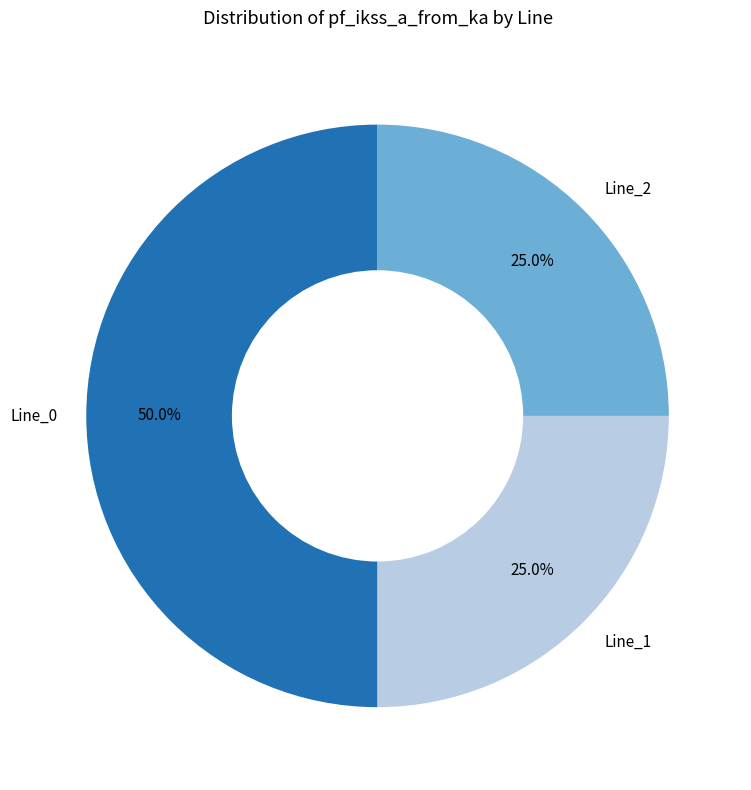

True or false: Line_0 accounts for 65% of the total.

False